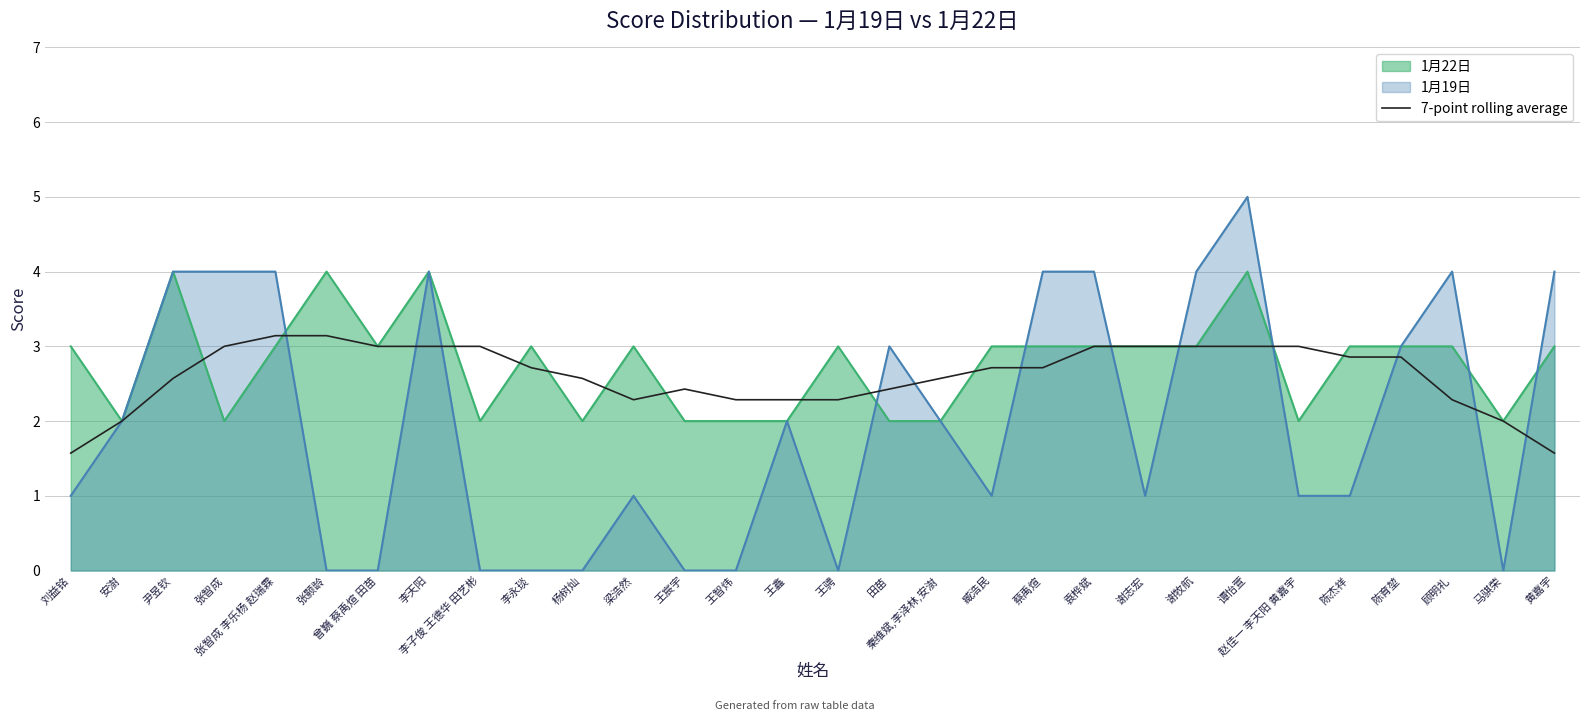

Is it true that the value at 谢志宏 is 3.0?

True